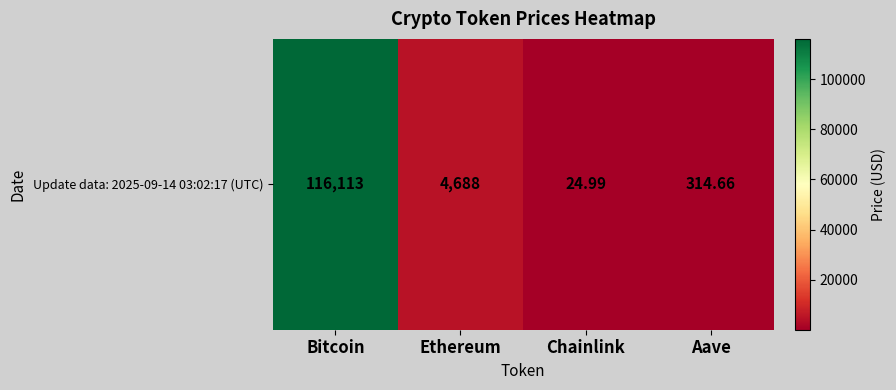

List the labels in order of value, smallest first.

Chainlink, Aave, Ethereum, Bitcoin